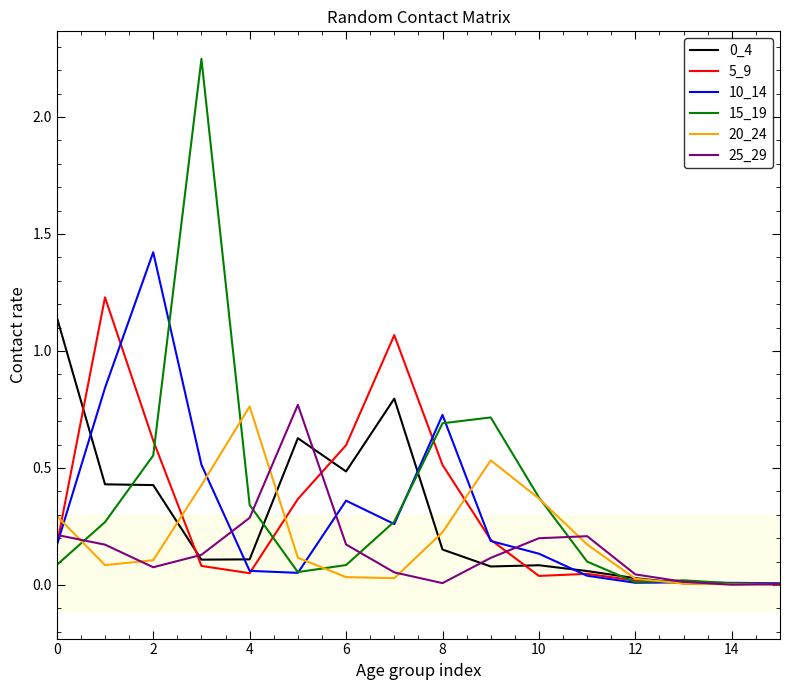

At which label is 10_14 closest to 0?

15